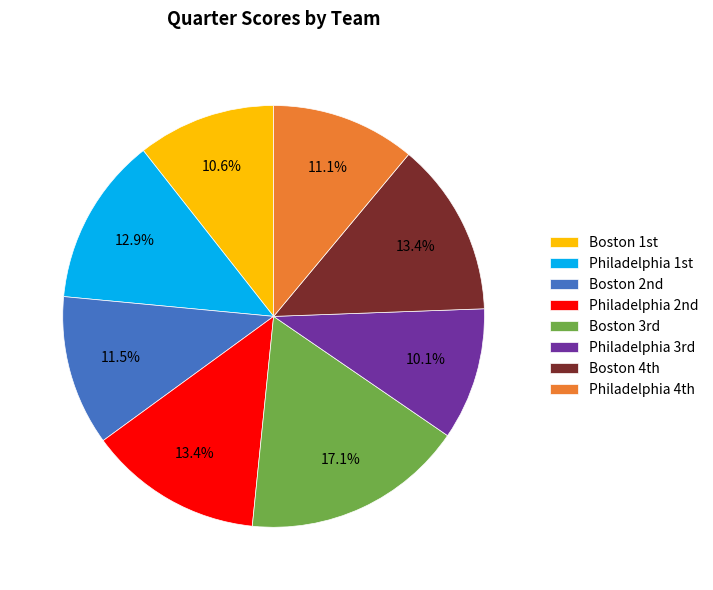

What is the largest slice in the pie chart?

Boston 3rd